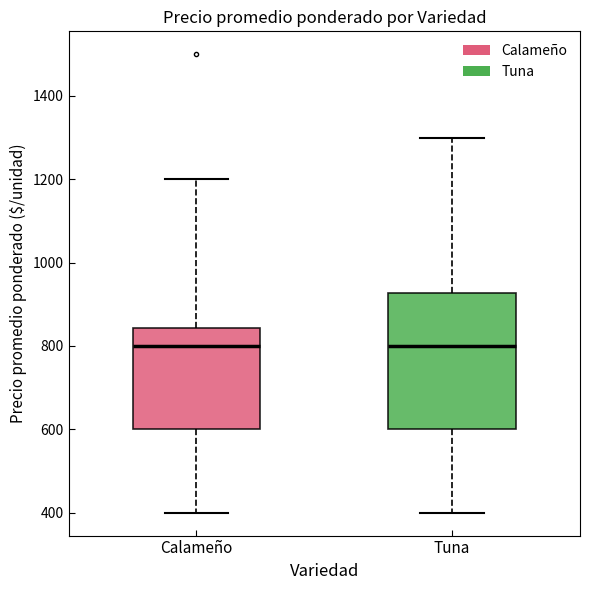

Where is the upper edge of the box for Tuna on the y-axis? The values are not printed on the chart, so give them approximately, as read against the axis.

920